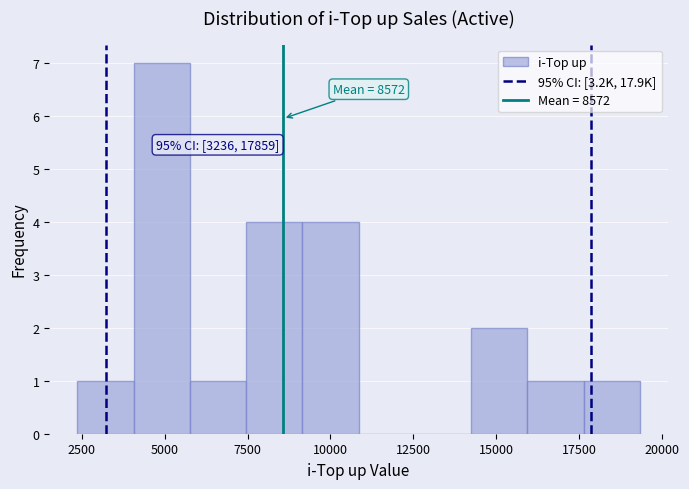

Around what value on the x-axis is the tallest bar? Give the approximate position of its centre, as read against the axis.

5000